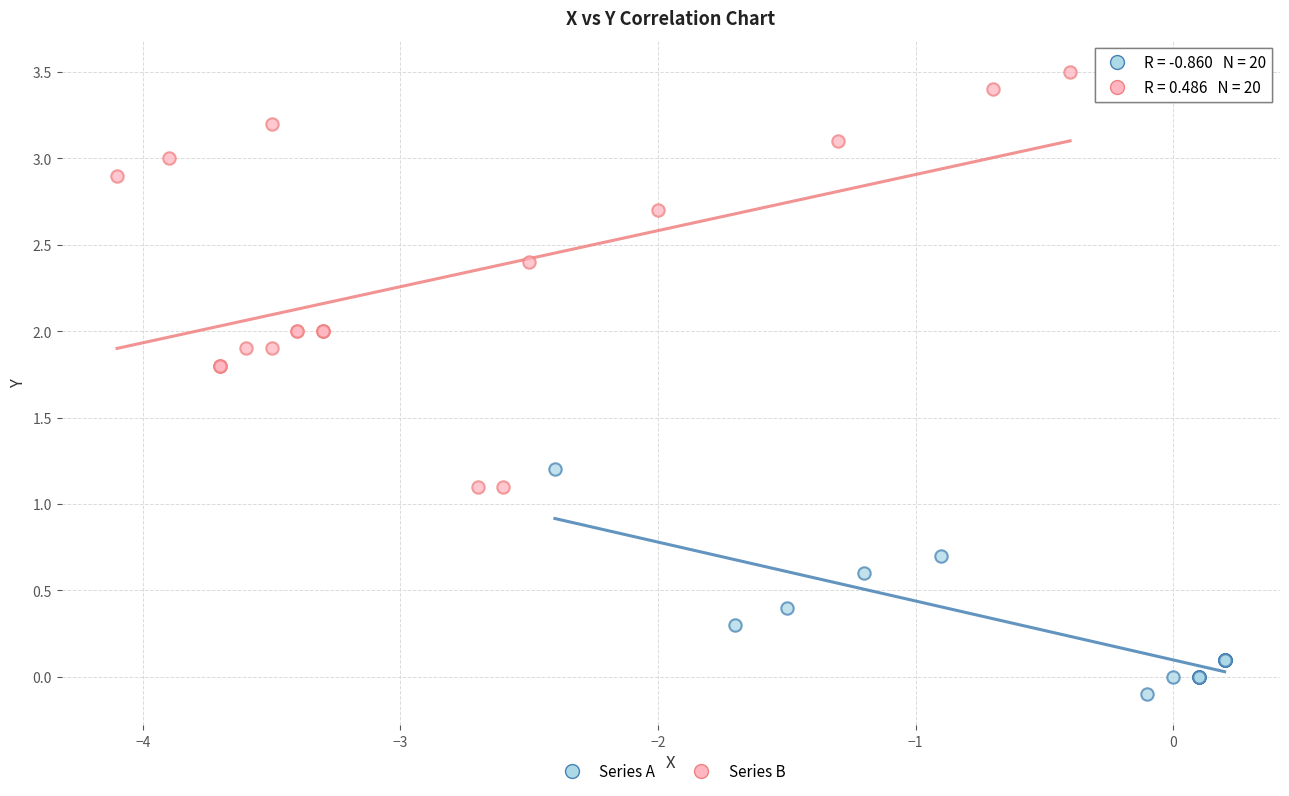

Which series reaches the minimum Y coordinate?

Series A